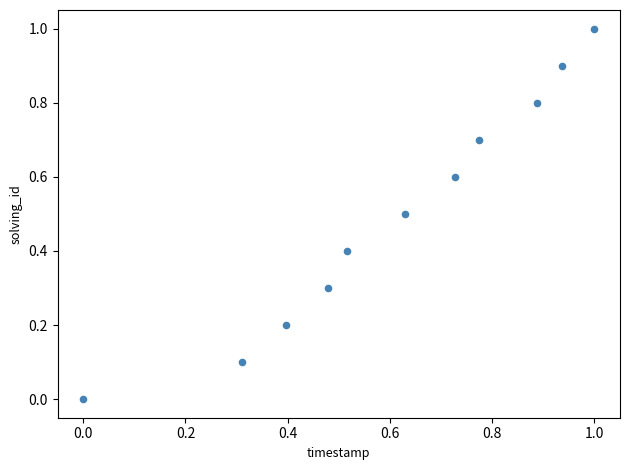

What is the range of Y values (max minus min)?

1.0